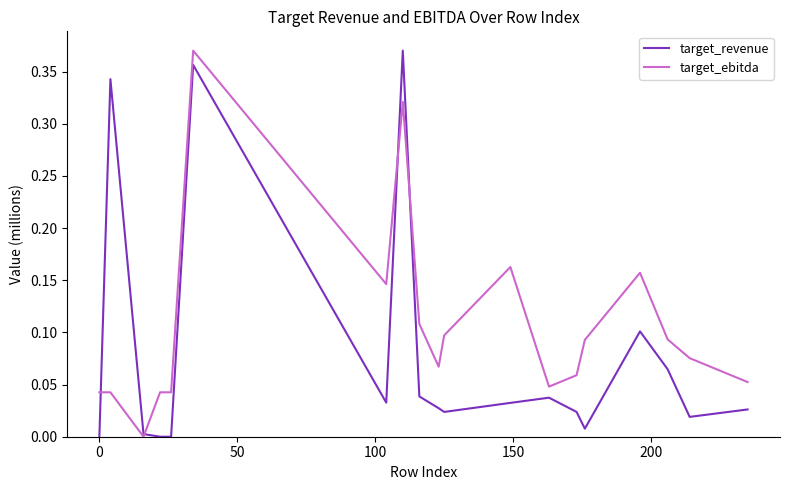

After their last crossing, which series has the higher values: target_revenue or target_ebitda?

target_ebitda